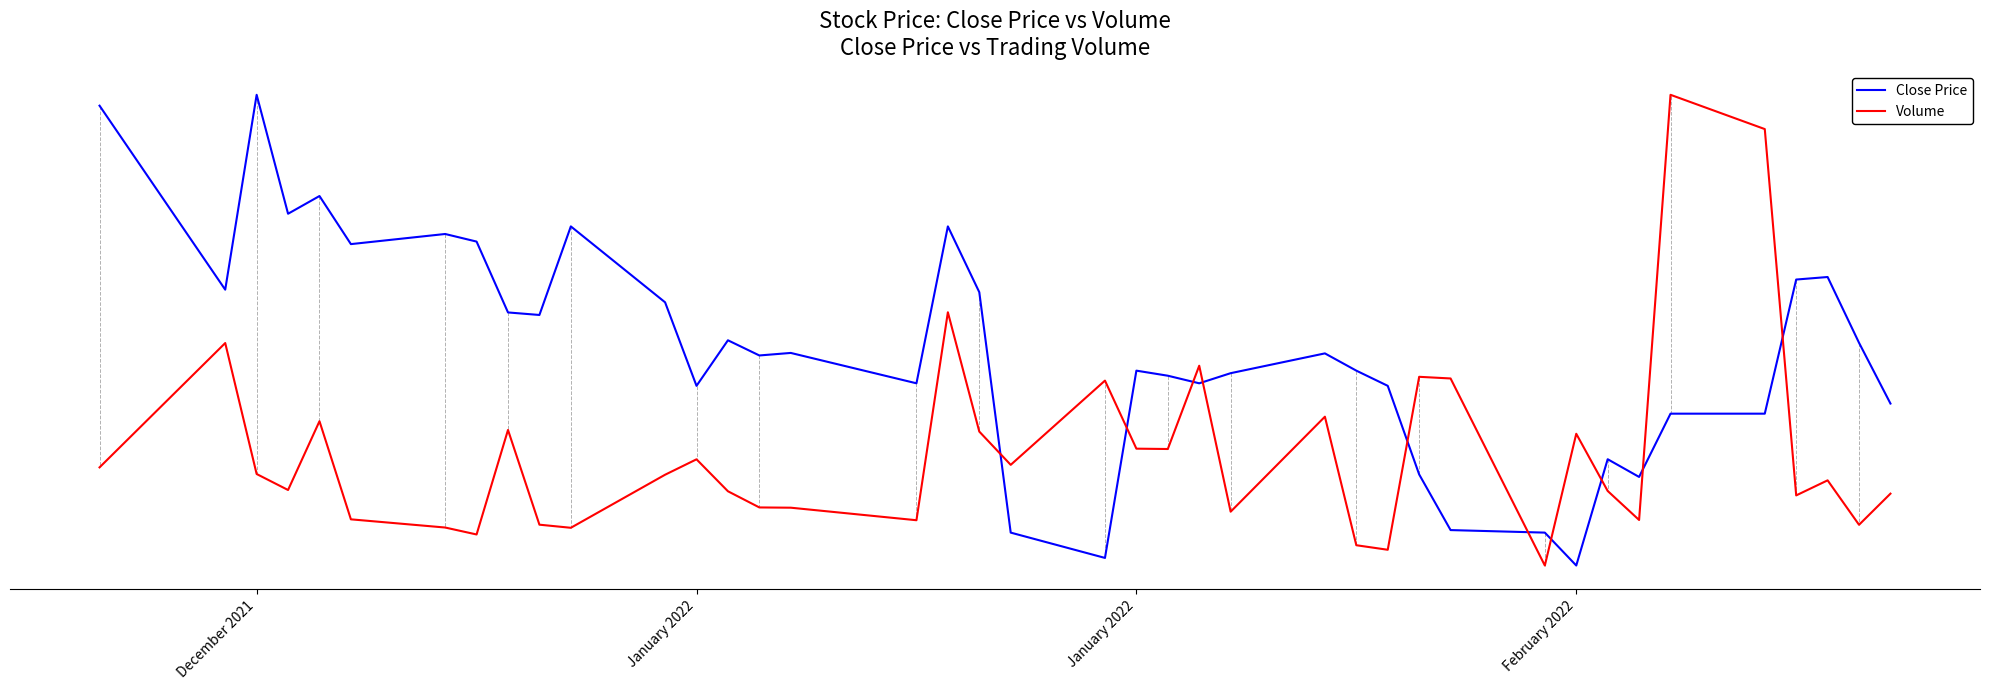

At which label does Close Price reach its peak?

December 2021